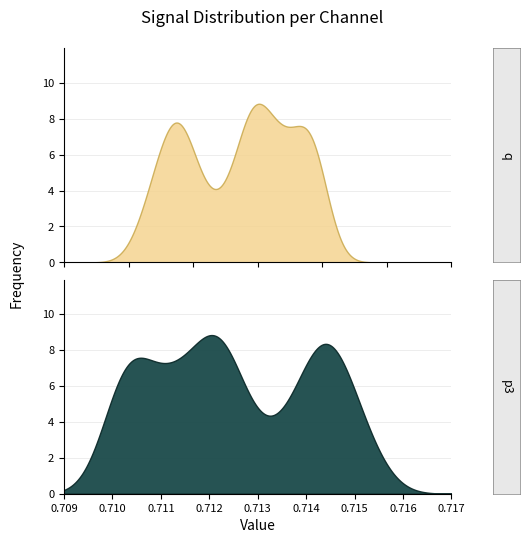

What is the label of the 9th point from the left?

8